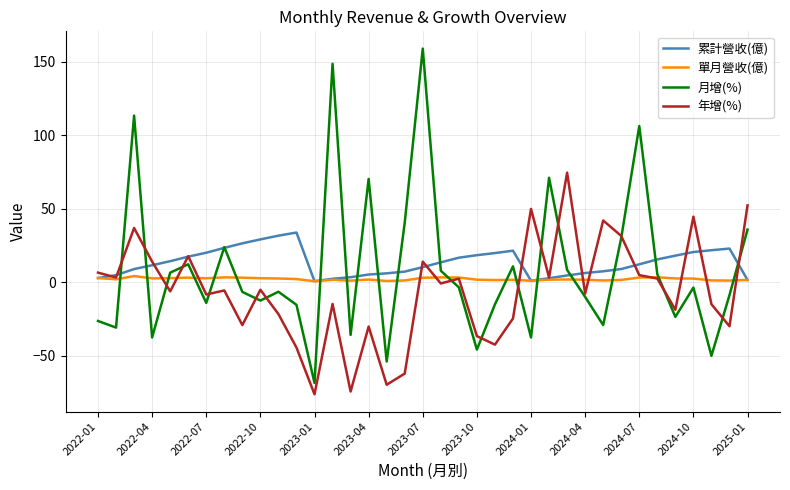

Rank the series by their average value, from lowest to highest.

年增(%), 單月營收(億), 月增(%), 累計營收(億)